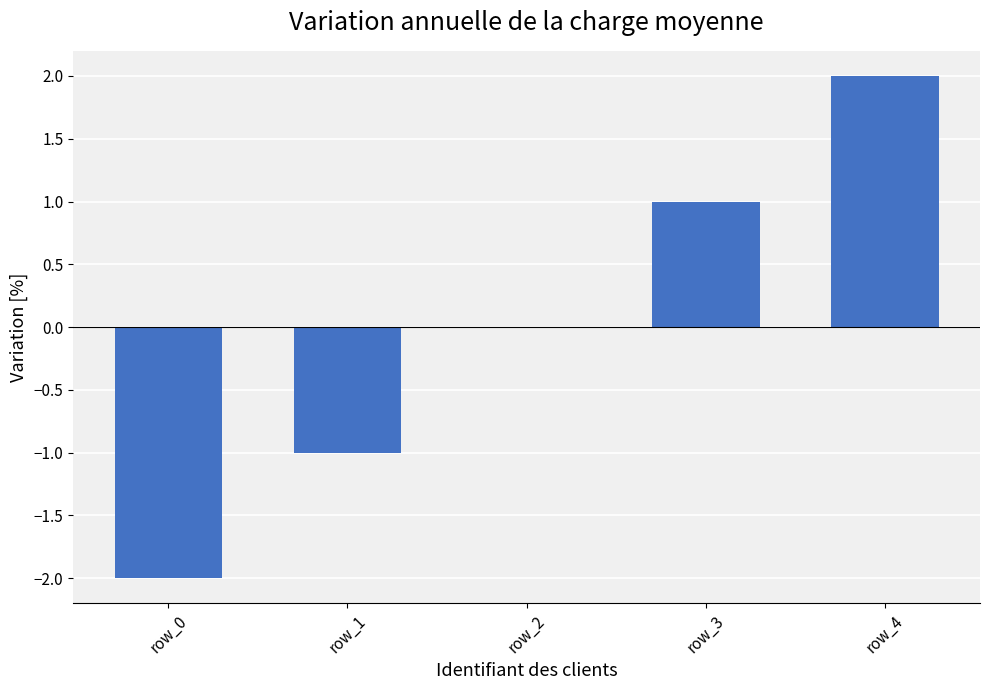

How many values are between -1 and 1?

3